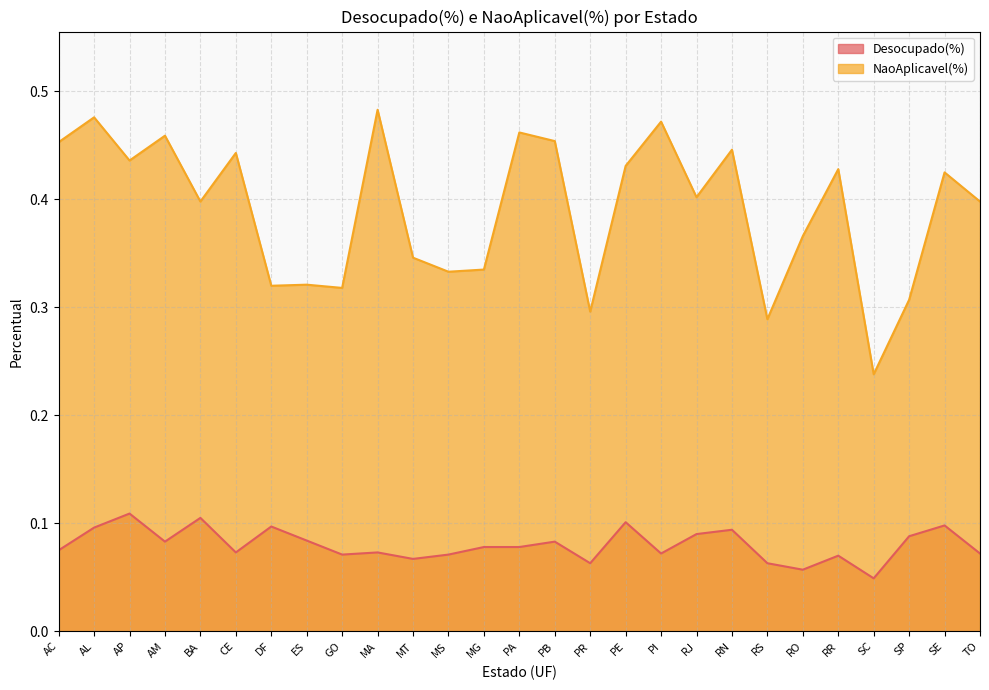

At which label is NaoAplicavel(%) closest to 0?

SC